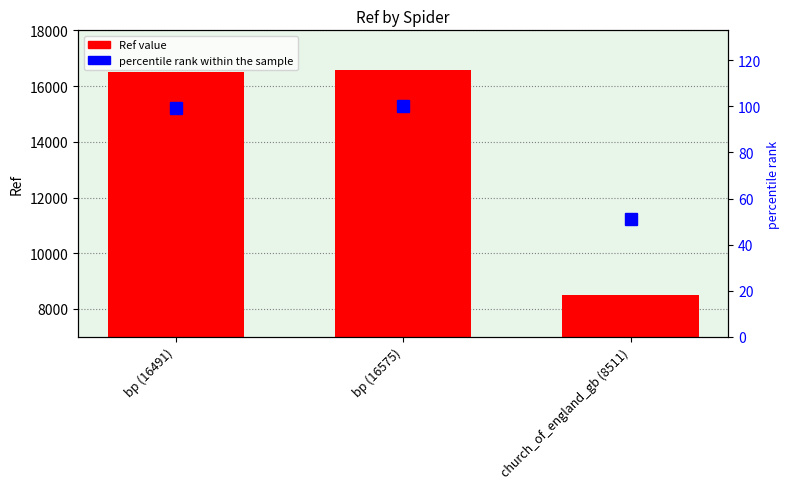

Which category has the lowest value across all series?

church_of_england_gb (8511)